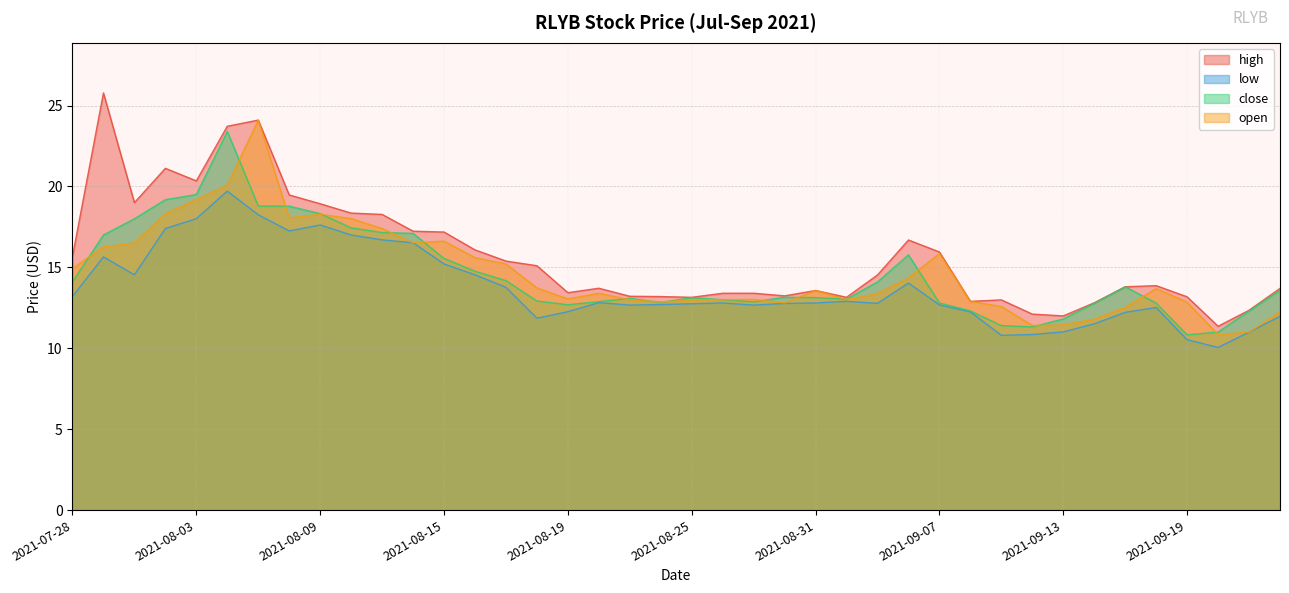

Read the close value at 2021-08-02.

19.2